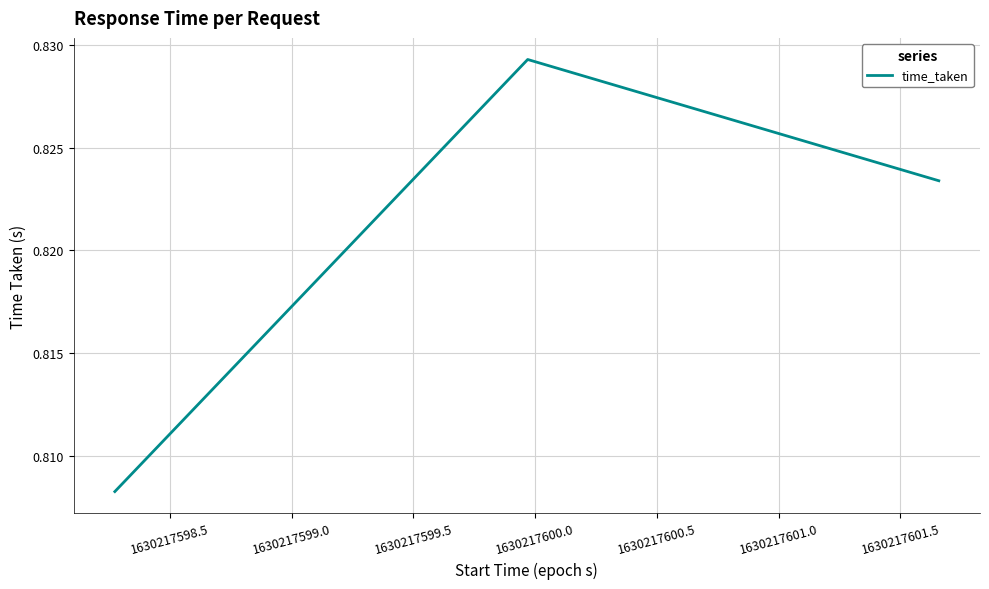

How many values are between 0 and 1?

3